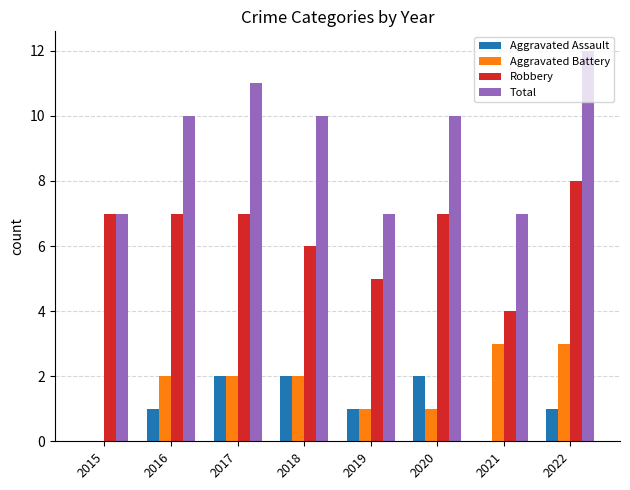

What is the greatest value displayed?

12